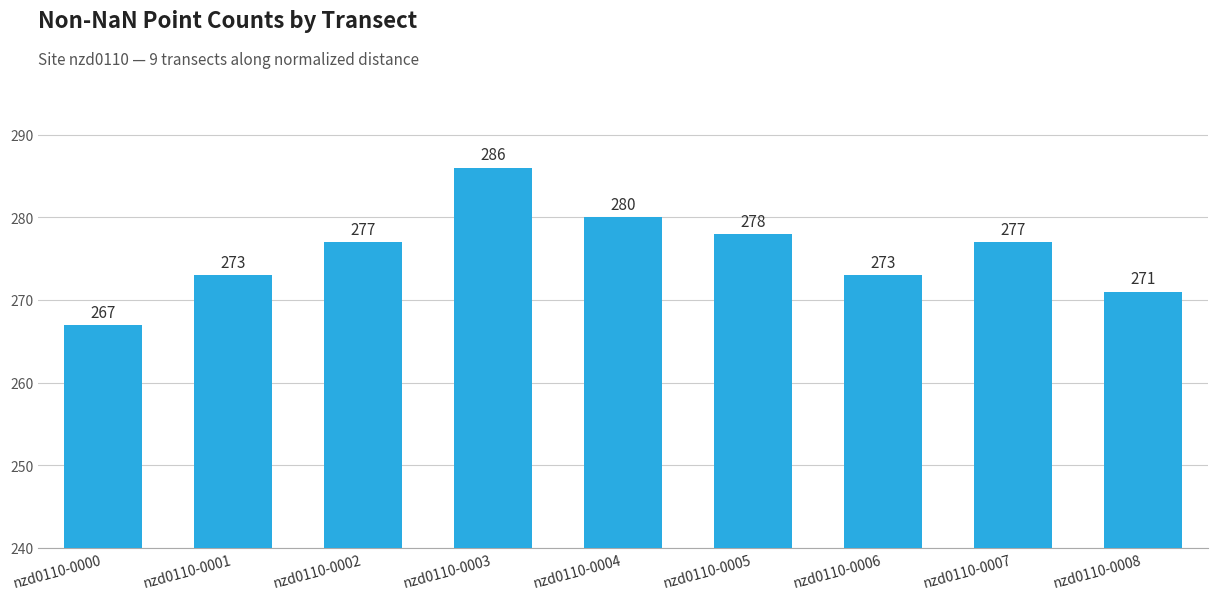

What is the average value?

276